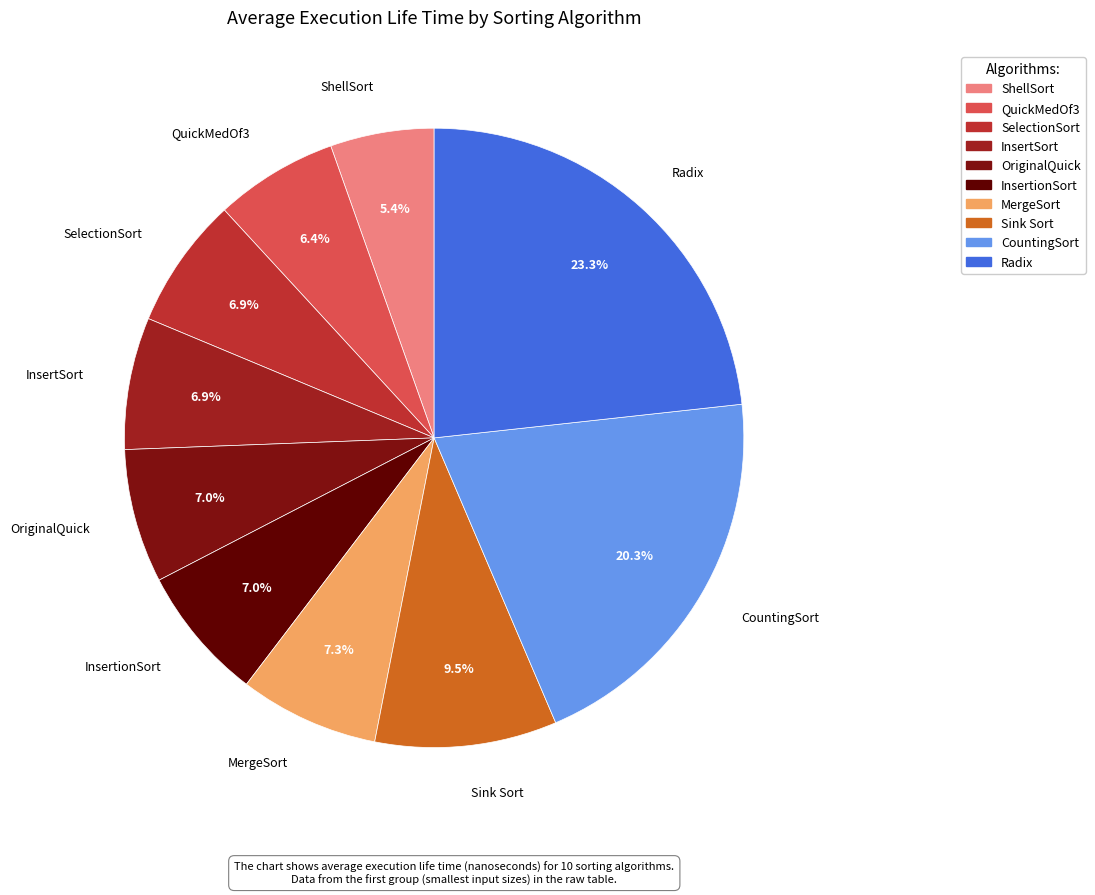

Combined, do OriginalQuick and Sink Sort account for over 50%?

No